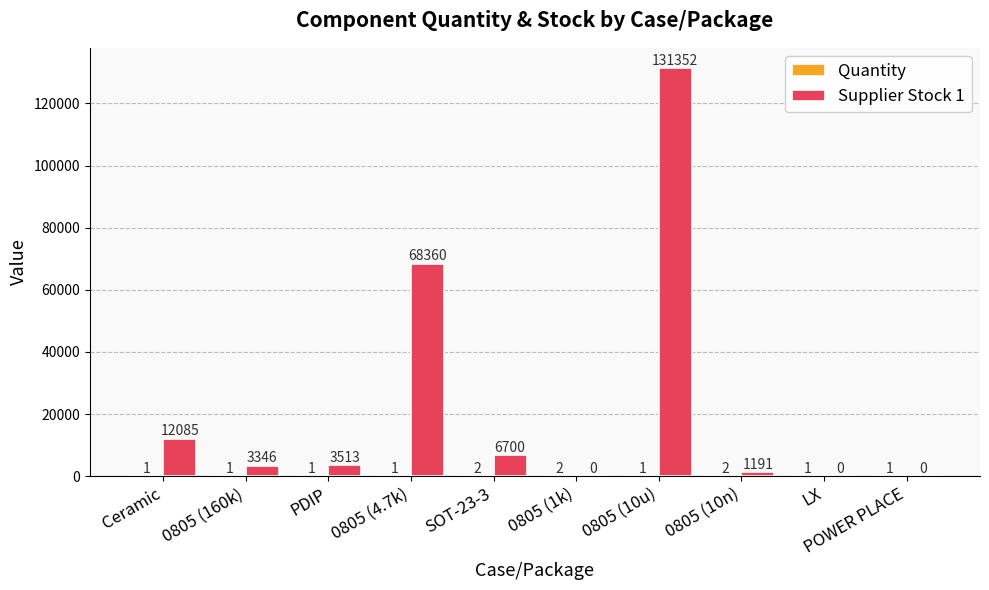

Which series changed the most between 0805 (160k) and 0805 (10n)?

Supplier Stock 1